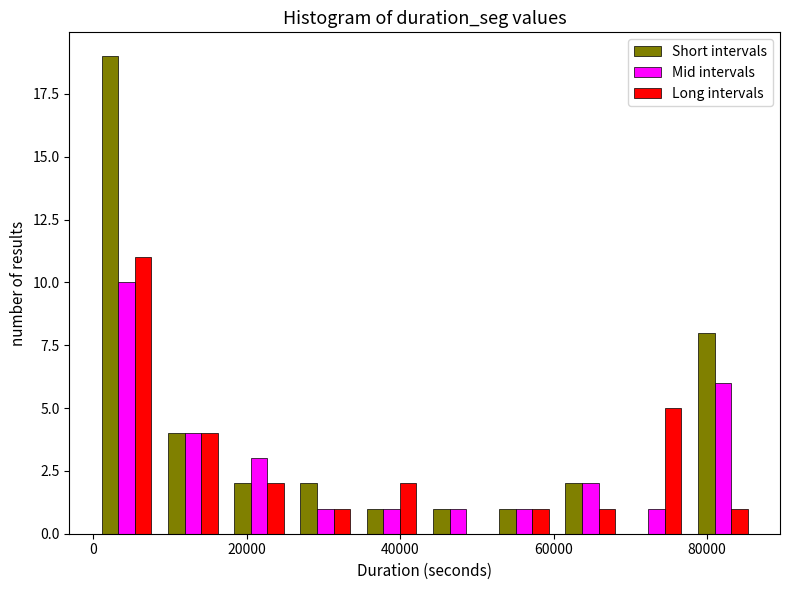

Reading left to right, transcribe this chart: for each range on the x-axis, give the height of each series' bar. Neither the bar edges nor the heights are printed on the chart, so give them approximately, as read against the axes.

0 to 8000: Short intervals=19	Mid intervals=10	Long intervals=11
8000 to 18000: Short intervals=4	Mid intervals=4	Long intervals=4
18000 to 26000: Short intervals=2	Mid intervals=3	Long intervals=2
26000 to 34000: Short intervals=2	Mid intervals=1	Long intervals=1
34000 to 44000: Short intervals=1	Mid intervals=1	Long intervals=2
44000 to 52000: Short intervals=1	Mid intervals=1	Long intervals=0
52000 to 60000: Short intervals=1	Mid intervals=1	Long intervals=1
60000 to 70000: Short intervals=2	Mid intervals=2	Long intervals=1
70000 to 78000: Short intervals=0	Mid intervals=1	Long intervals=5
78000 to 86000: Short intervals=8	Mid intervals=6	Long intervals=1